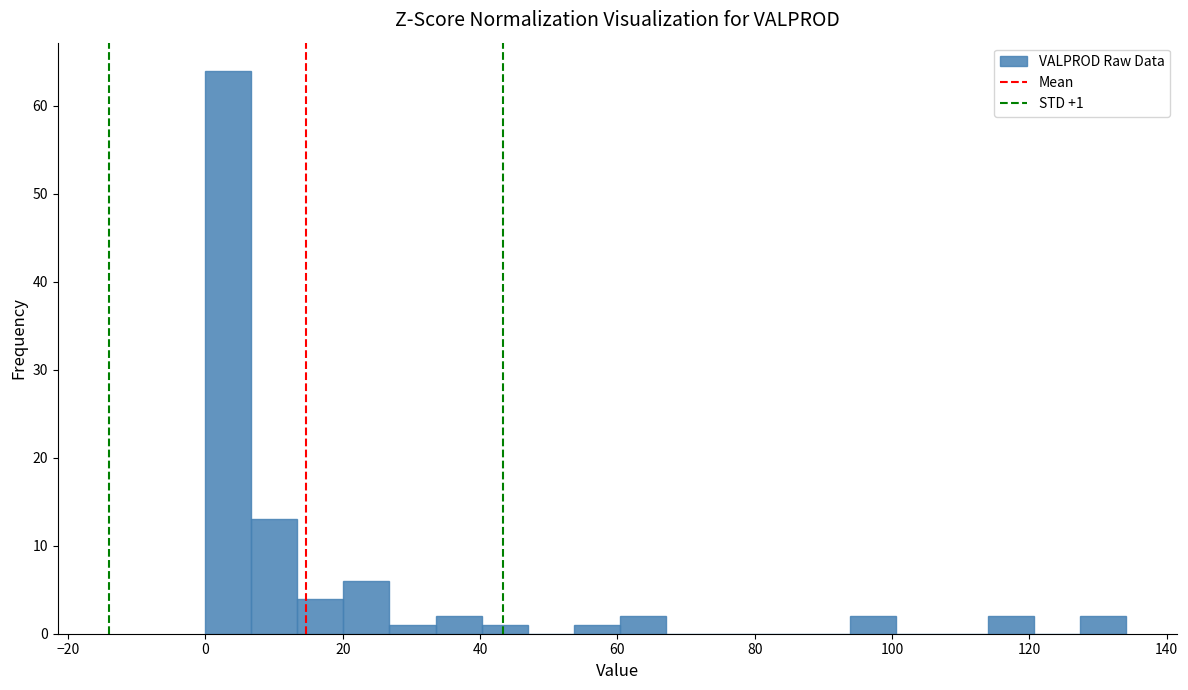

Read against the x-axis, roughly where is the centre of the tallest bar?

4